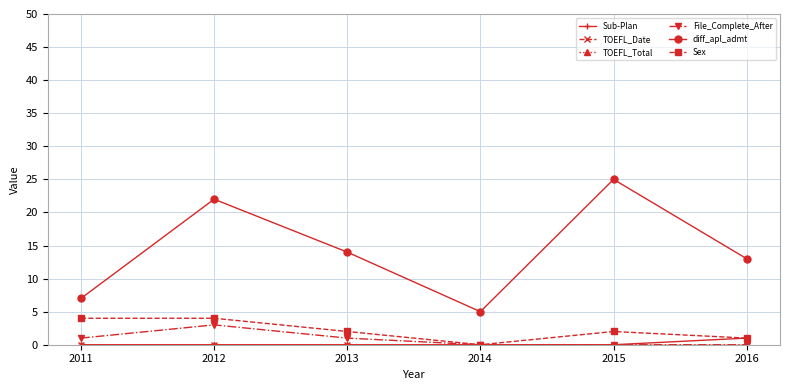

Does the chart have visible grid lines?

Yes